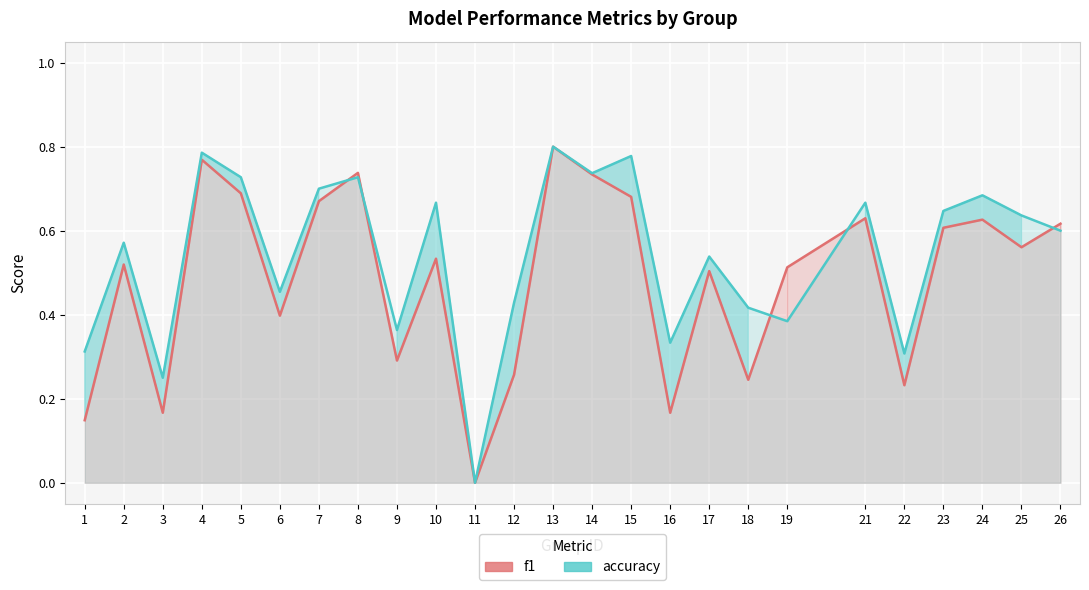

After their last crossing, which series has the higher values: f1 or accuracy?

f1